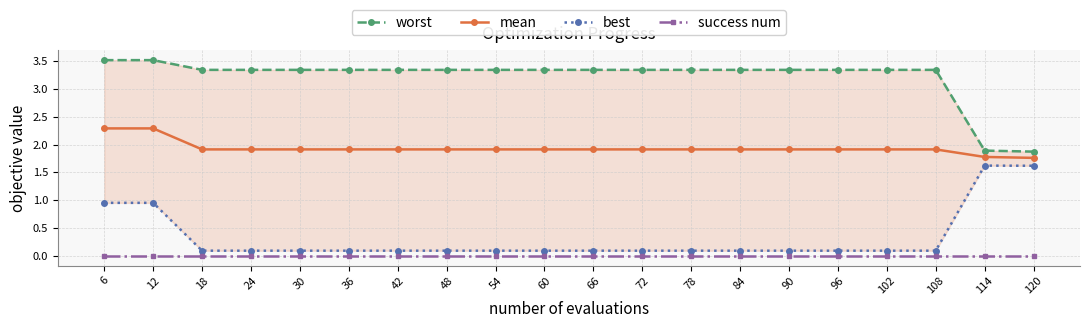

What value does the mean series have at 78?

1.9